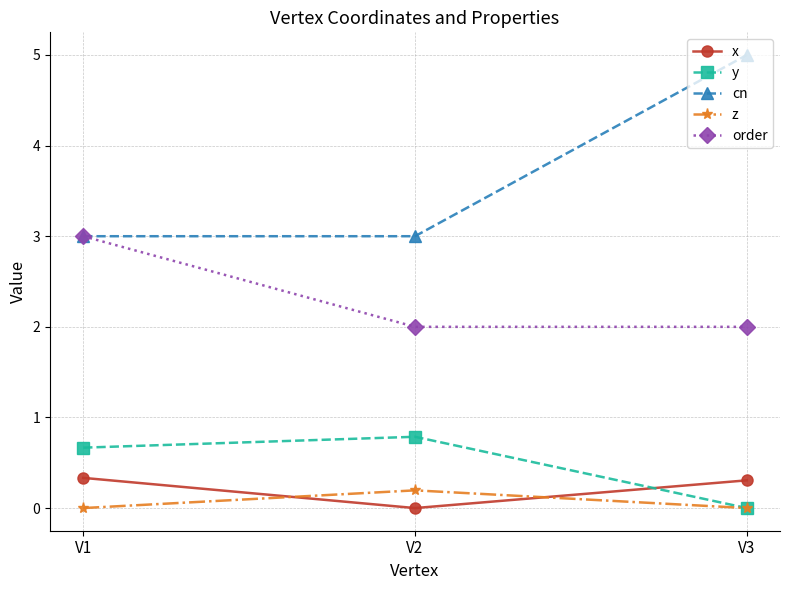

Is the value of cn at V2 greater than the value of order at V2?

Yes